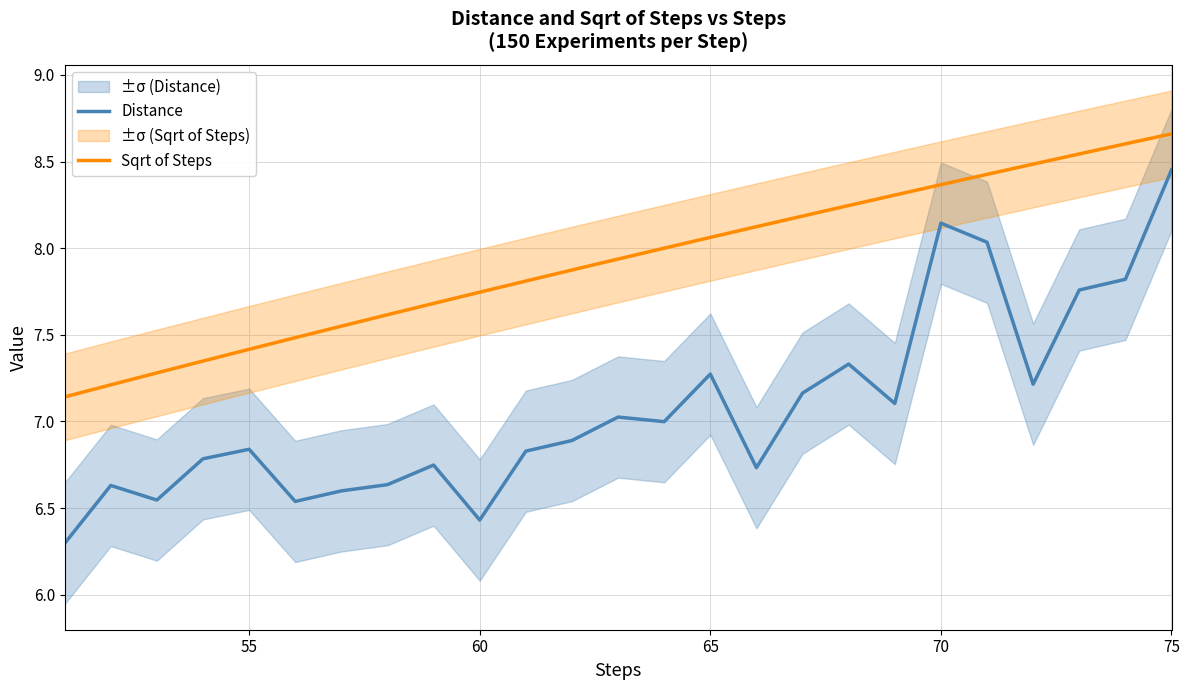

True or false: Distance and Sqrt of Steps cross at least once.

False